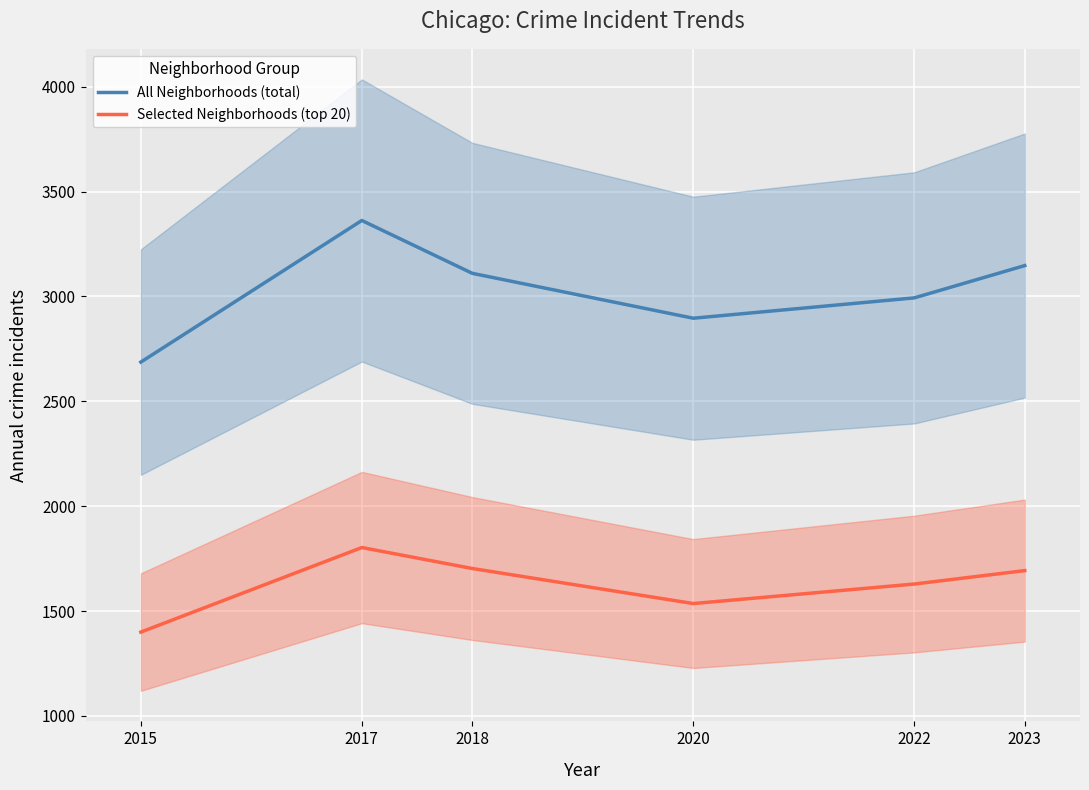

What are all the series names shown in the legend?

All Neighborhoods (total), Selected Neighborhoods (top 20)